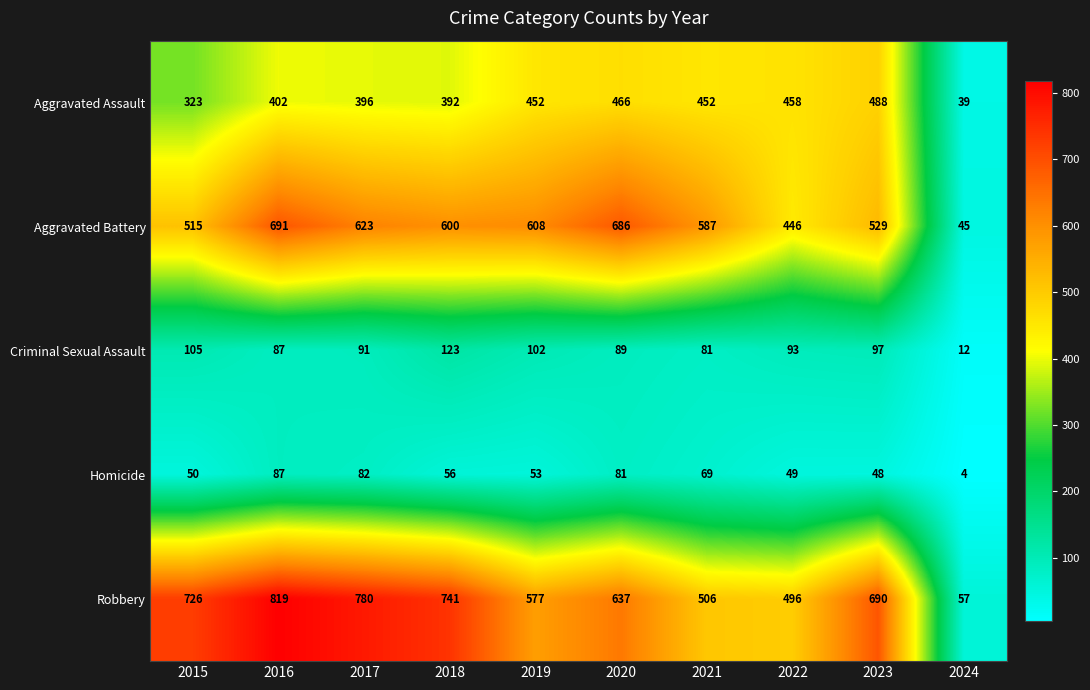

What is the difference between the maximum and second lowest values in the Homicide series?

39